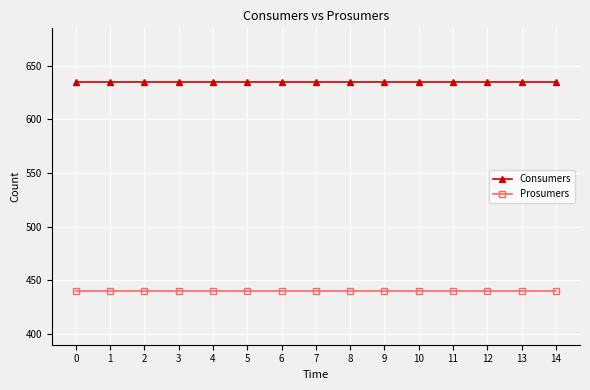

What is the sum of the Prosumers values at 11 and 7?

880